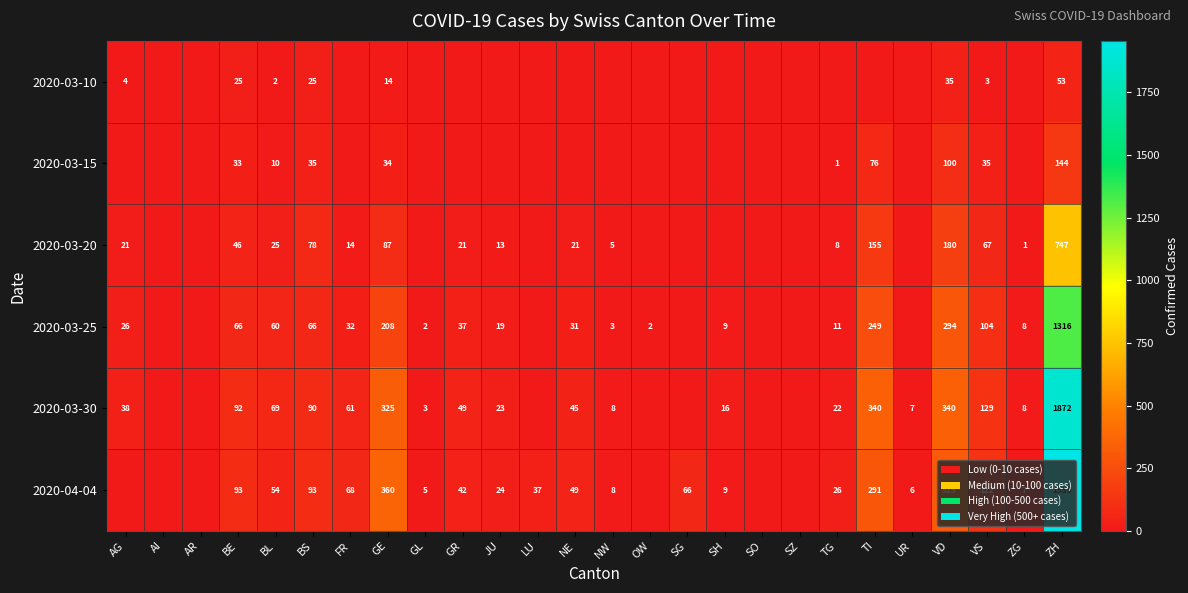

True or false: 2020-03-25 has a value of 2 at ZG.

False